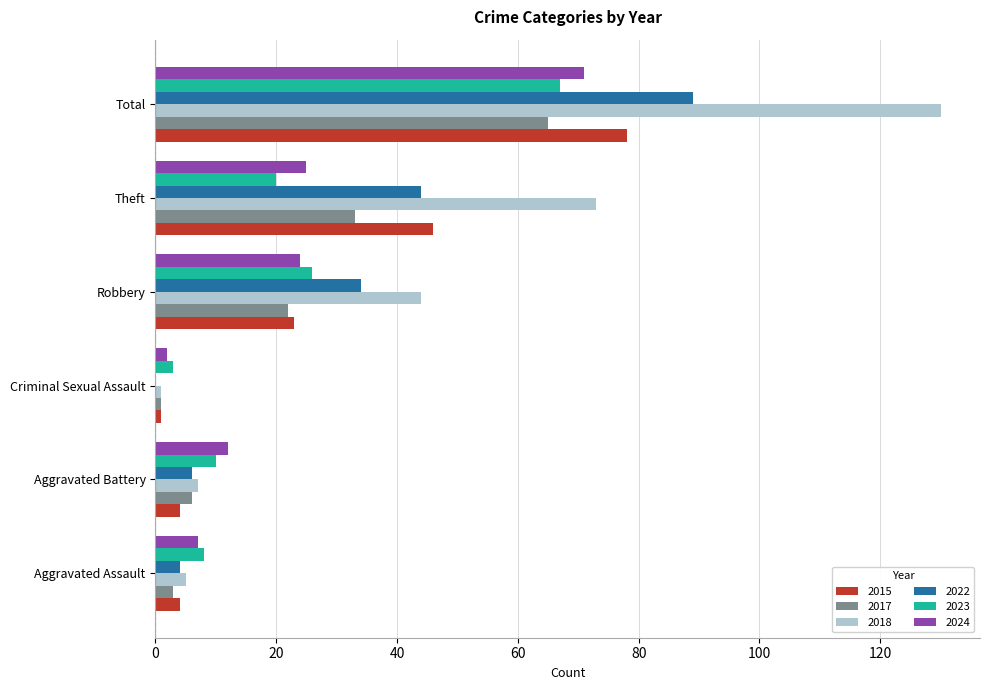

What is the sum of the 2018 values at Aggravated Battery and Total?

137